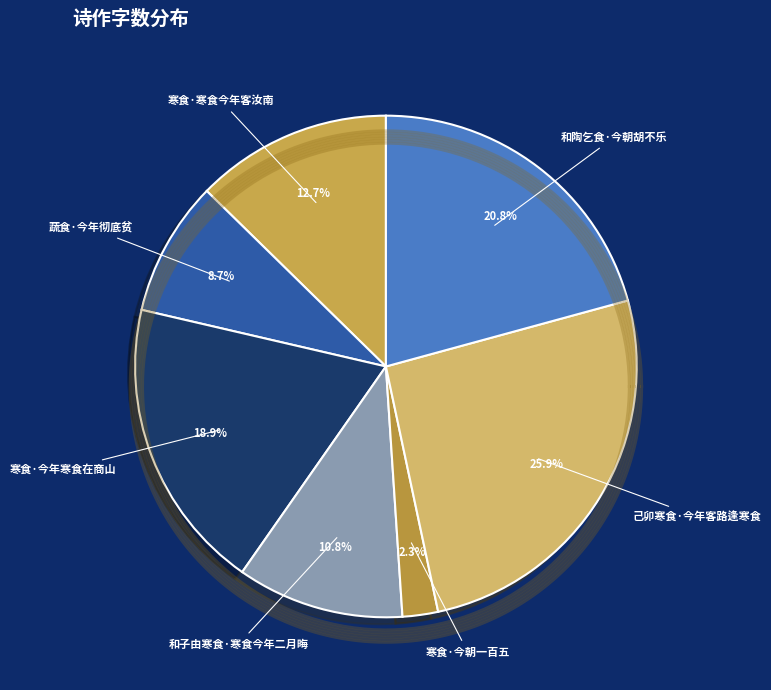

To the nearest percent, what percentage of the pie is 寒食·寒食今年客汝南?

13%